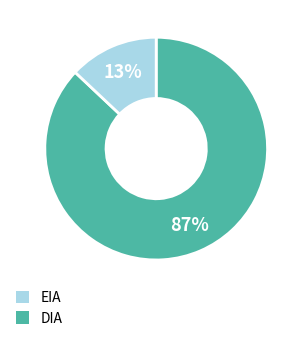

Is there a majority slice in this chart?

Yes